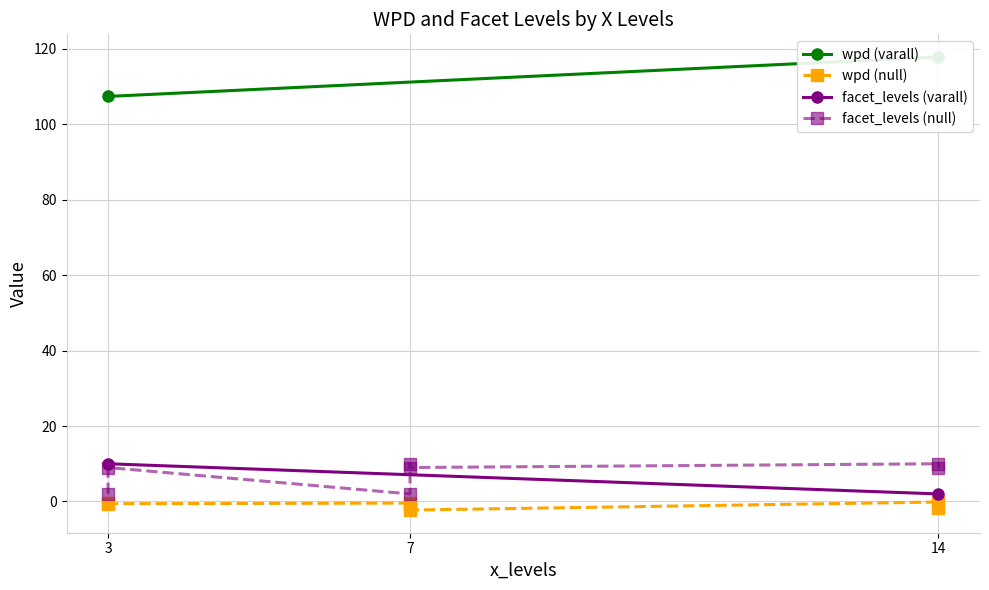

What is the value of the facet_levels point at the 3rd from the left?

2.0